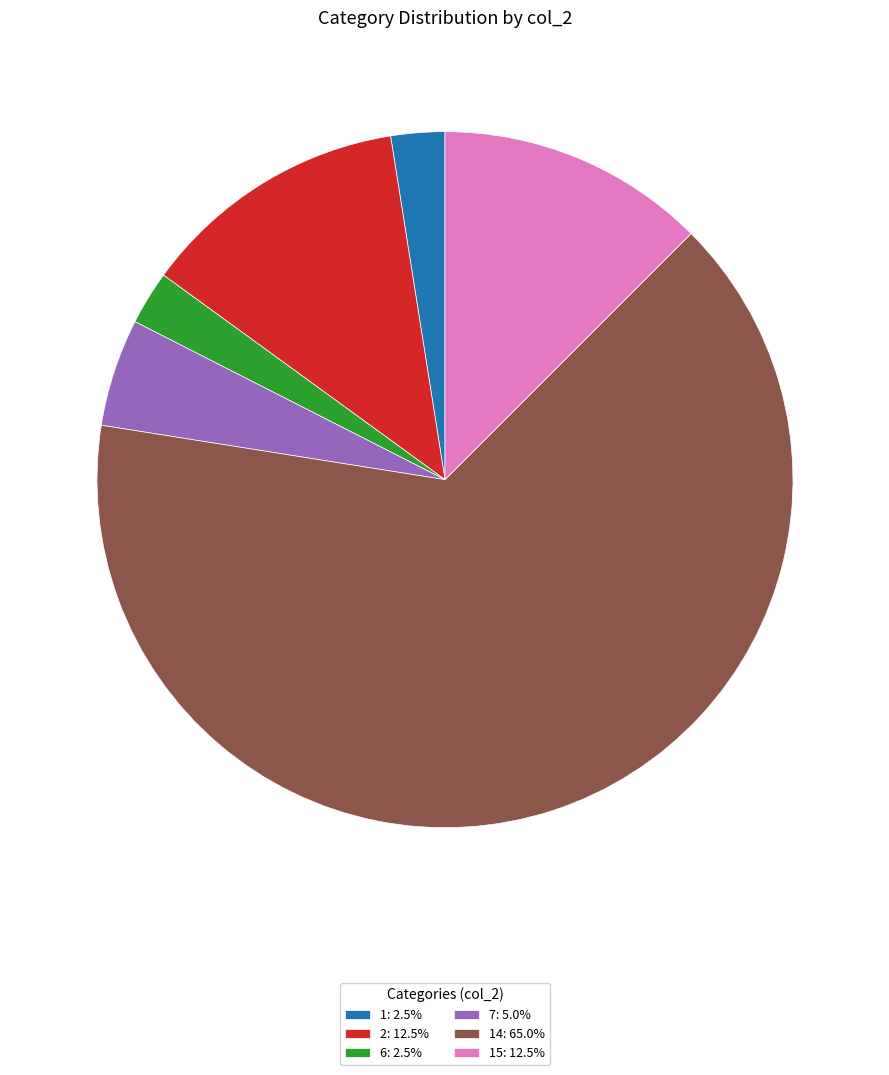

Is there any slice that represents more than half of the pie?

Yes